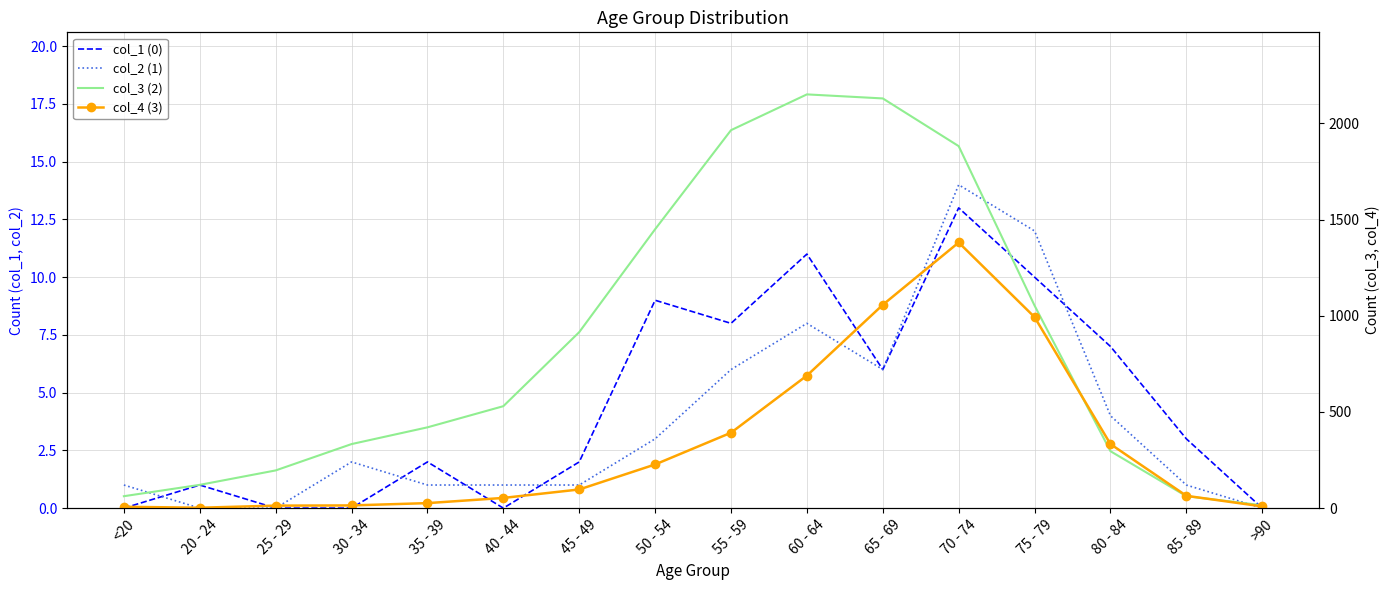

How many series are shown in this chart?

4